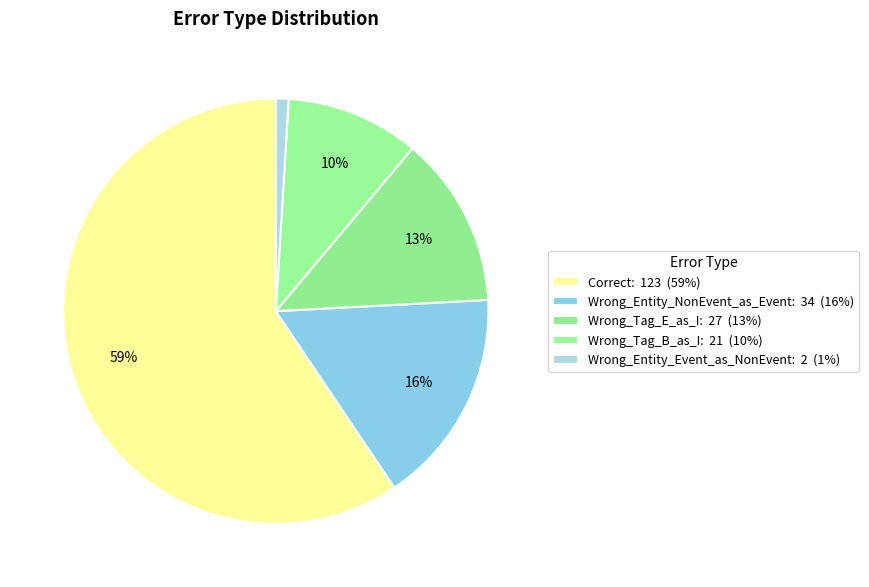

Approximately how many times larger is the value at Correct compared to Wrong_Entity_Event_as_NonEvent?

61.5